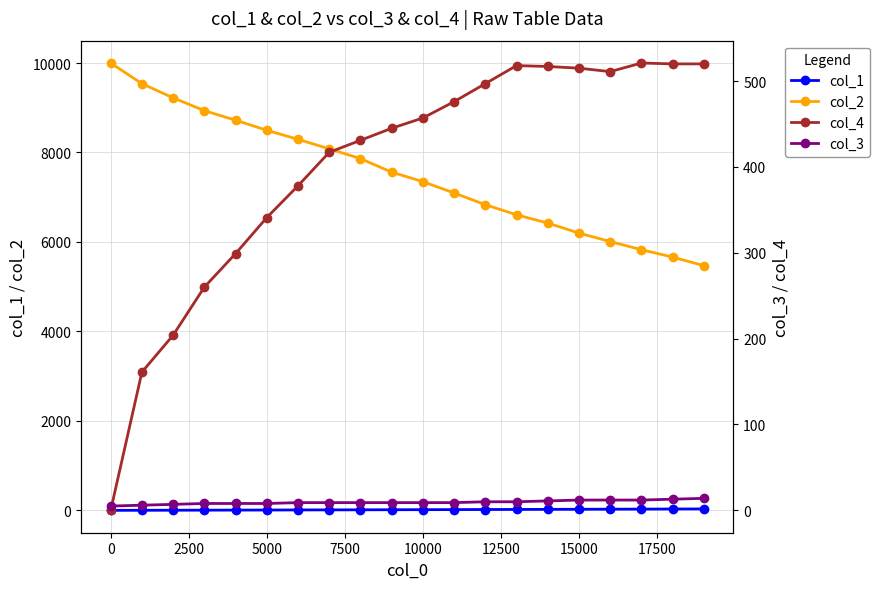

Is this an area chart (filled region under the line)?

No